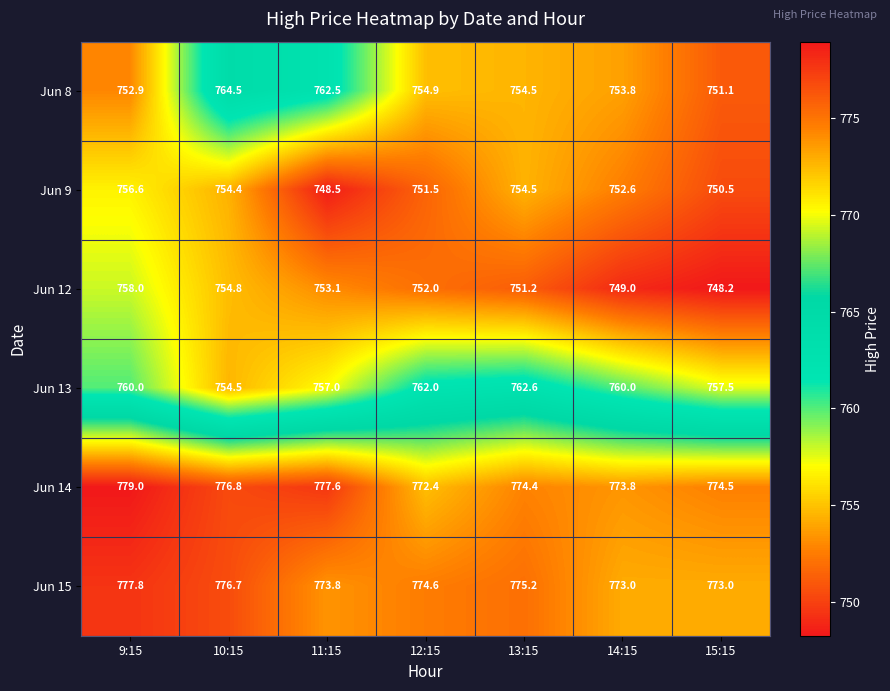

Where is Jun 15 nearest to the value 775?

13:15